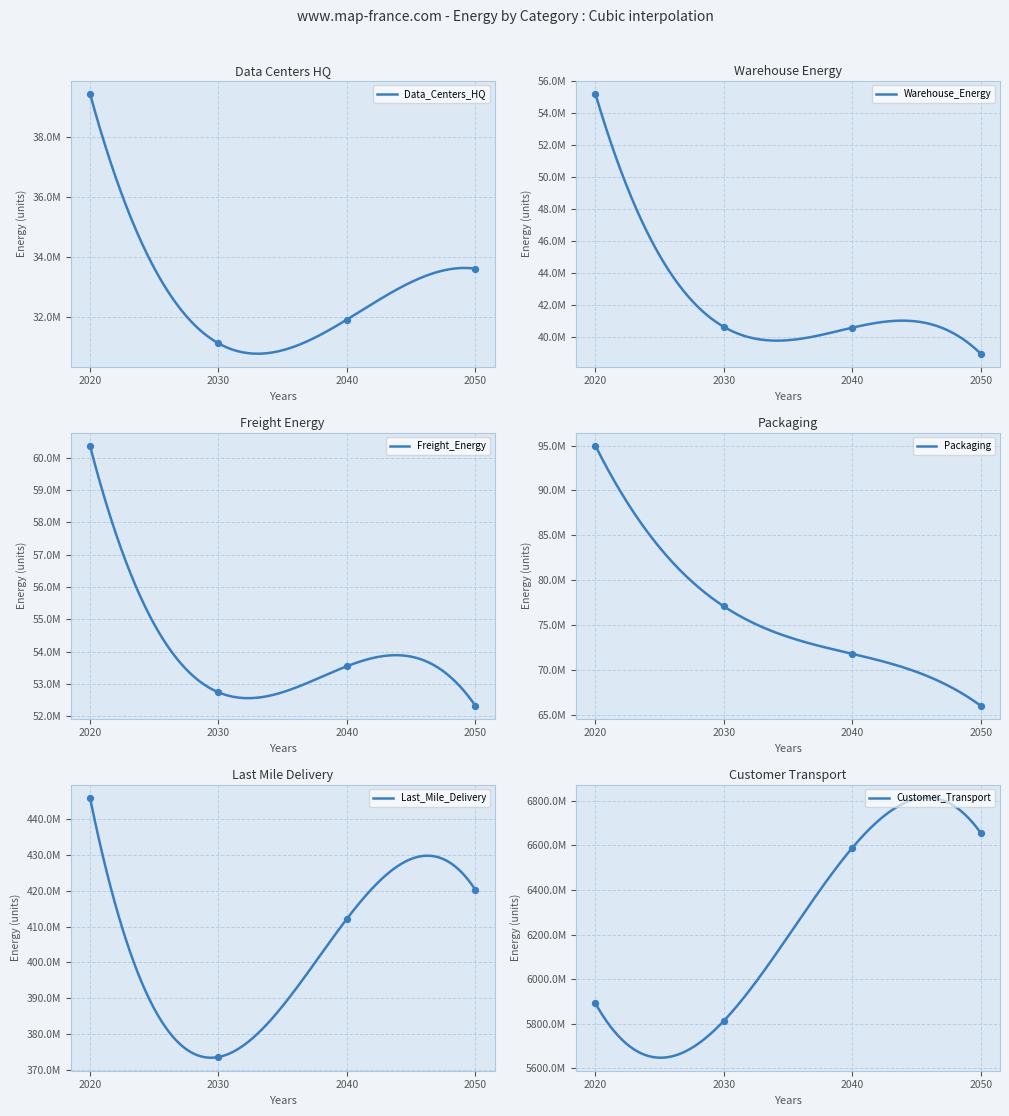

Is the value of Customer_Transport at 2030 greater than the value of Data_Centers_HQ at 2020?

Yes